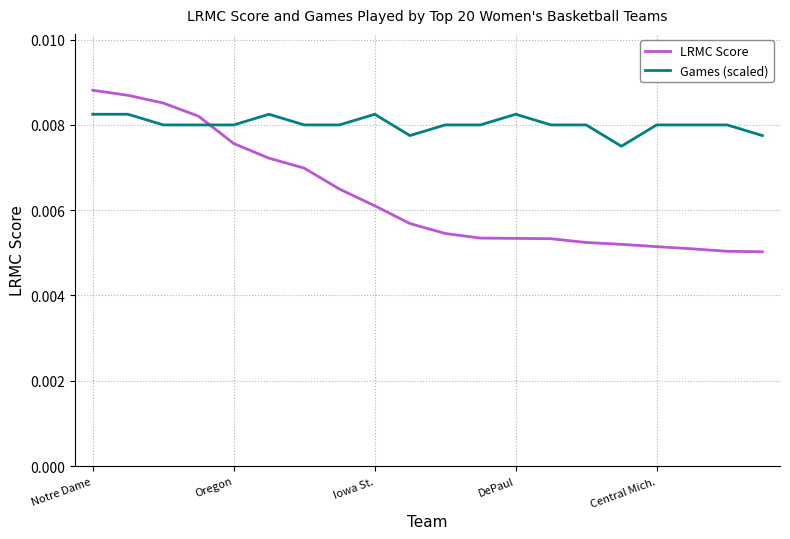

How many times do LRMC Score and Games (scaled) cross each other?

1